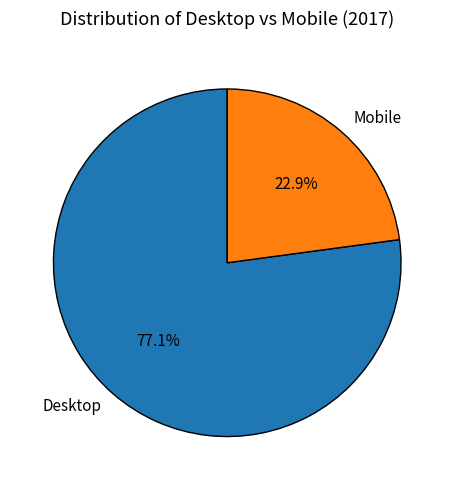

Is it true that Mobile is 23% of the pie?

True